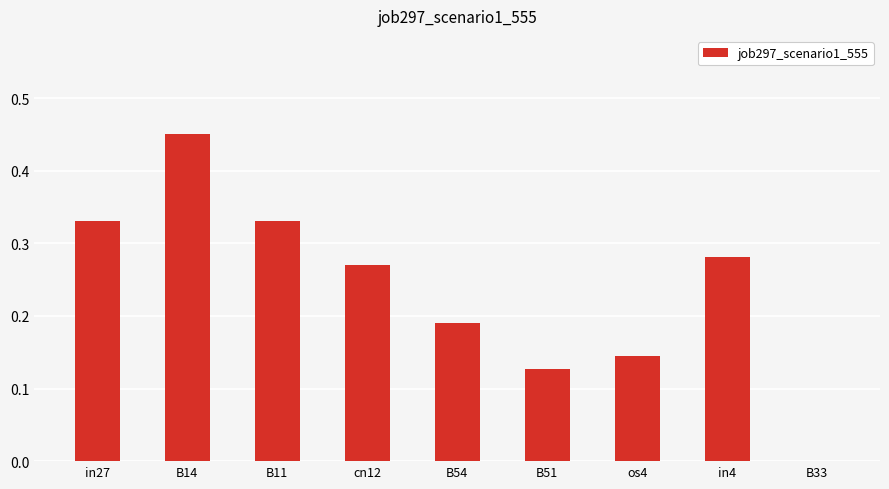

Count the number of data series in this chart.

1